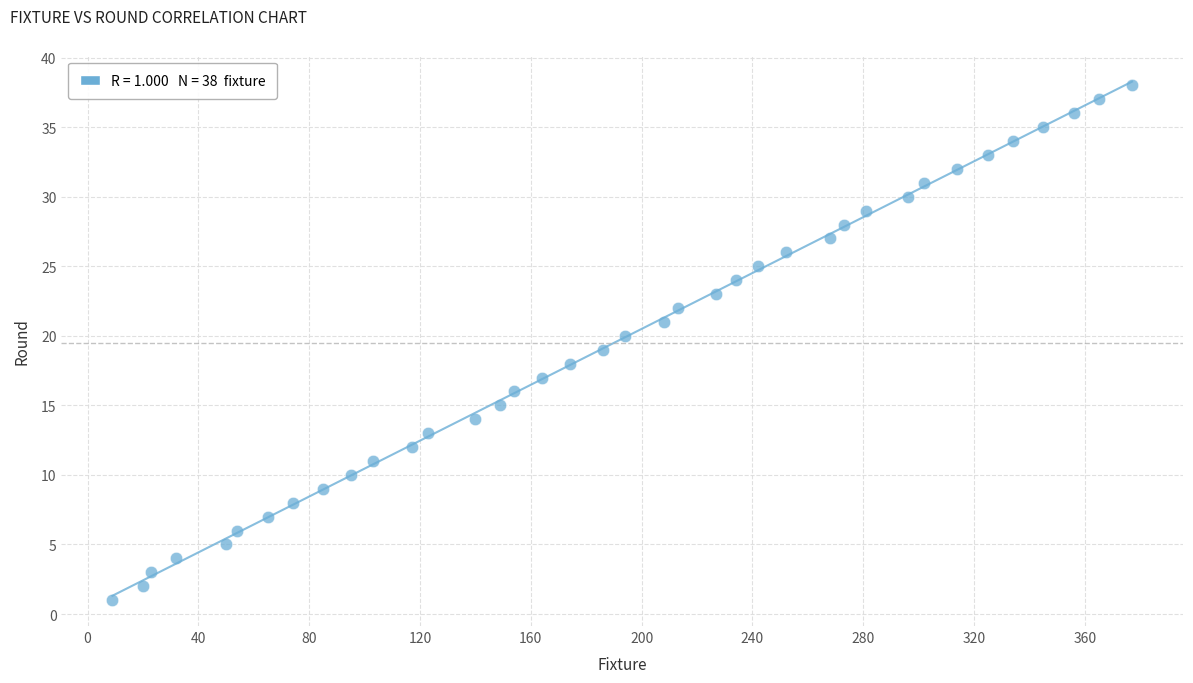

What is the range of X values (max minus min)?

368